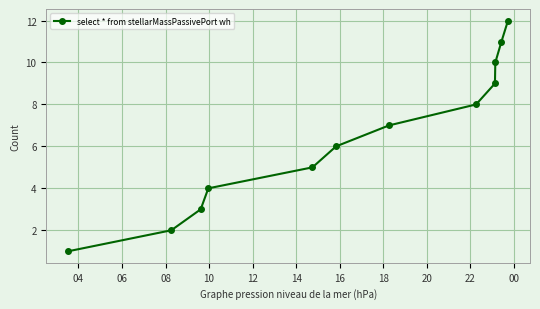

What is the difference between the maximum and second lowest values?

10